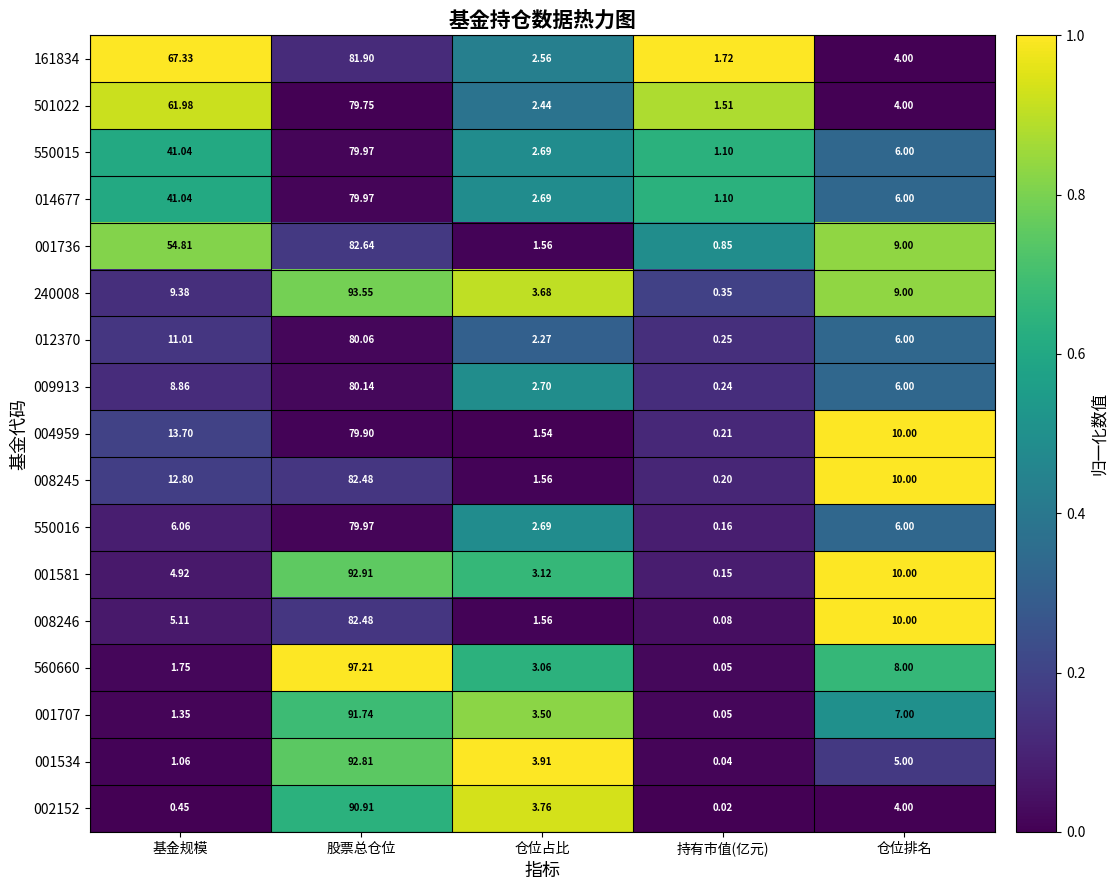

At which category is the sum across all series the highest?

股票总仓位